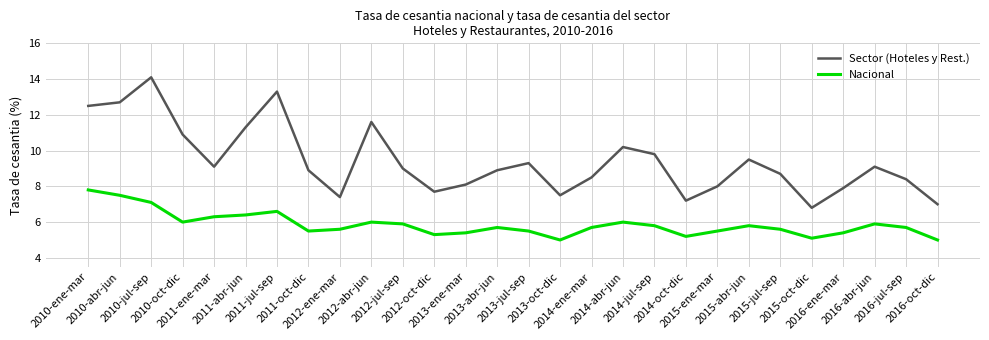

The value of Nacional at 2010-jul-sep is 2.3. True or false?

False